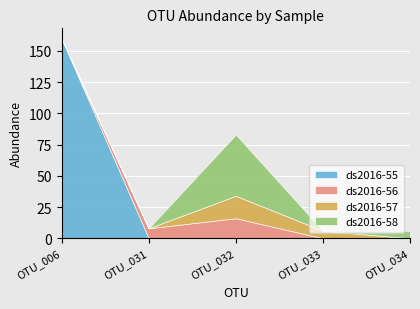

Where do ds2016-58 and ds2016-56 first cross each other?

OTU_031 and OTU_032